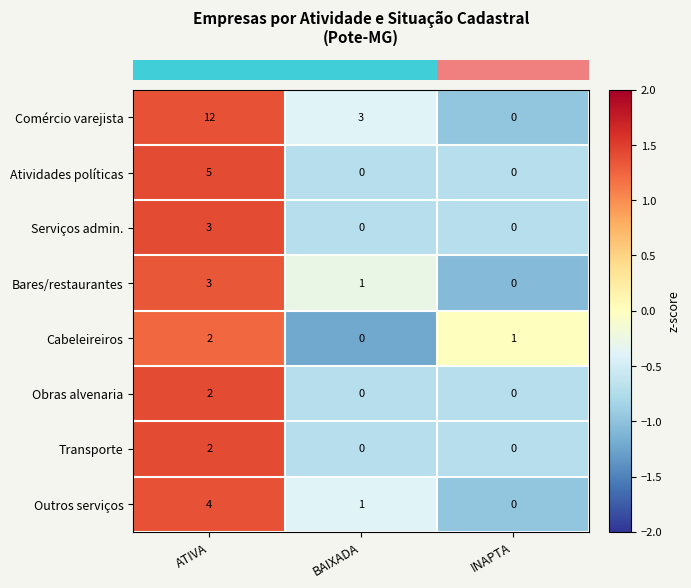

Count the number of data series in this chart.

8